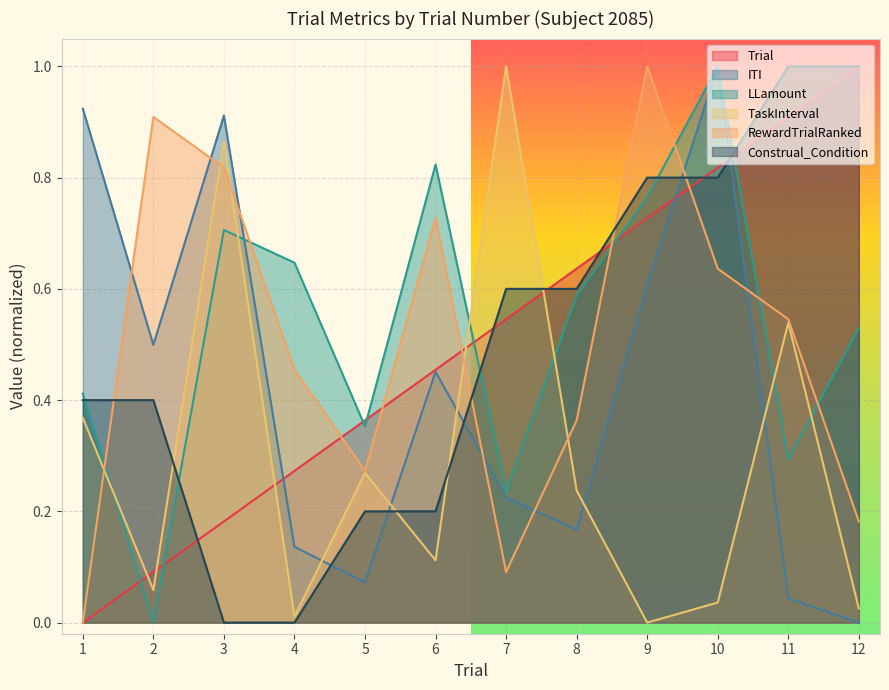

True or false: ITI has more than 0 points higher than both neighbors.

True